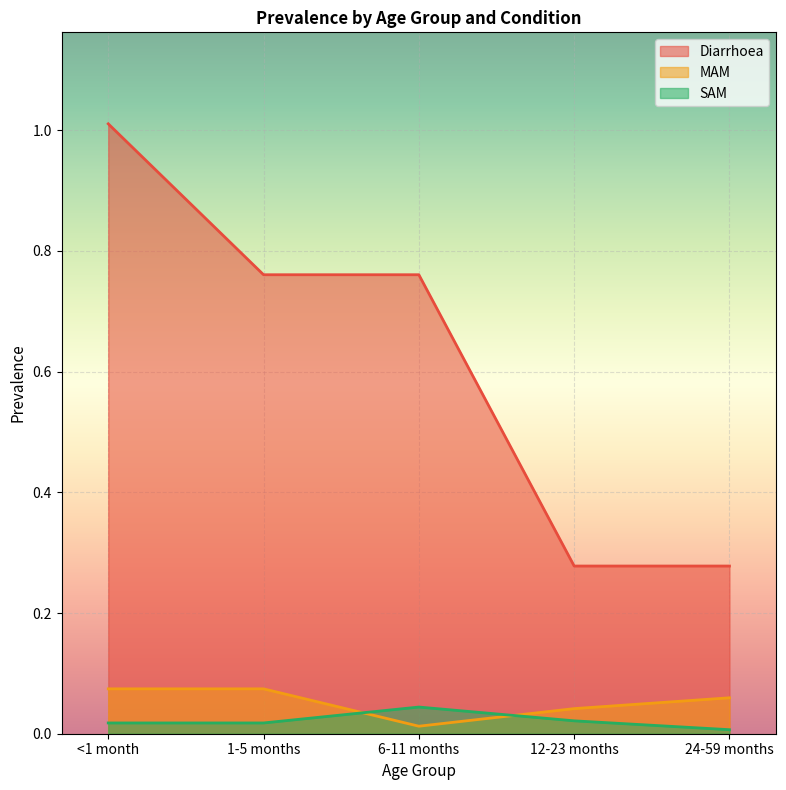

Which series has the largest total across all categories?

Diarrhoea